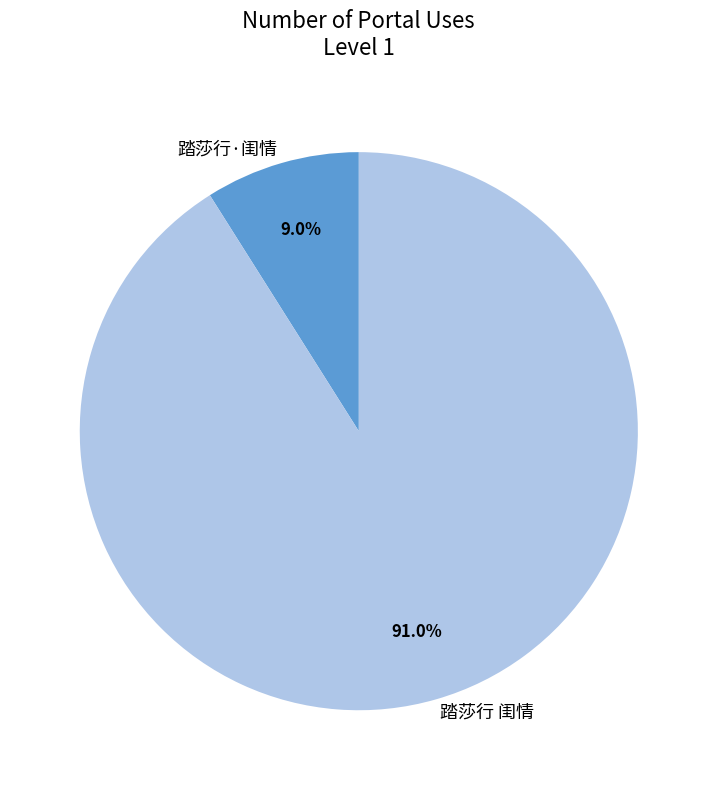

To the nearest percent, what is the difference between the 踏莎行 闺情 and 踏莎行·闺情 slice percentages?

82%